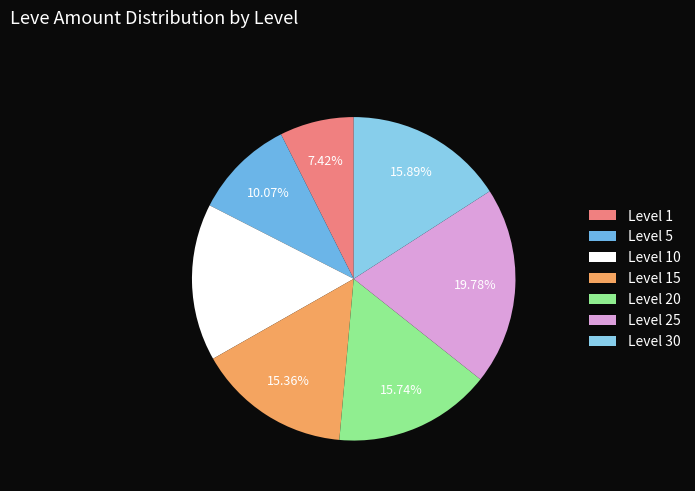

How many slices are in this pie chart?

7